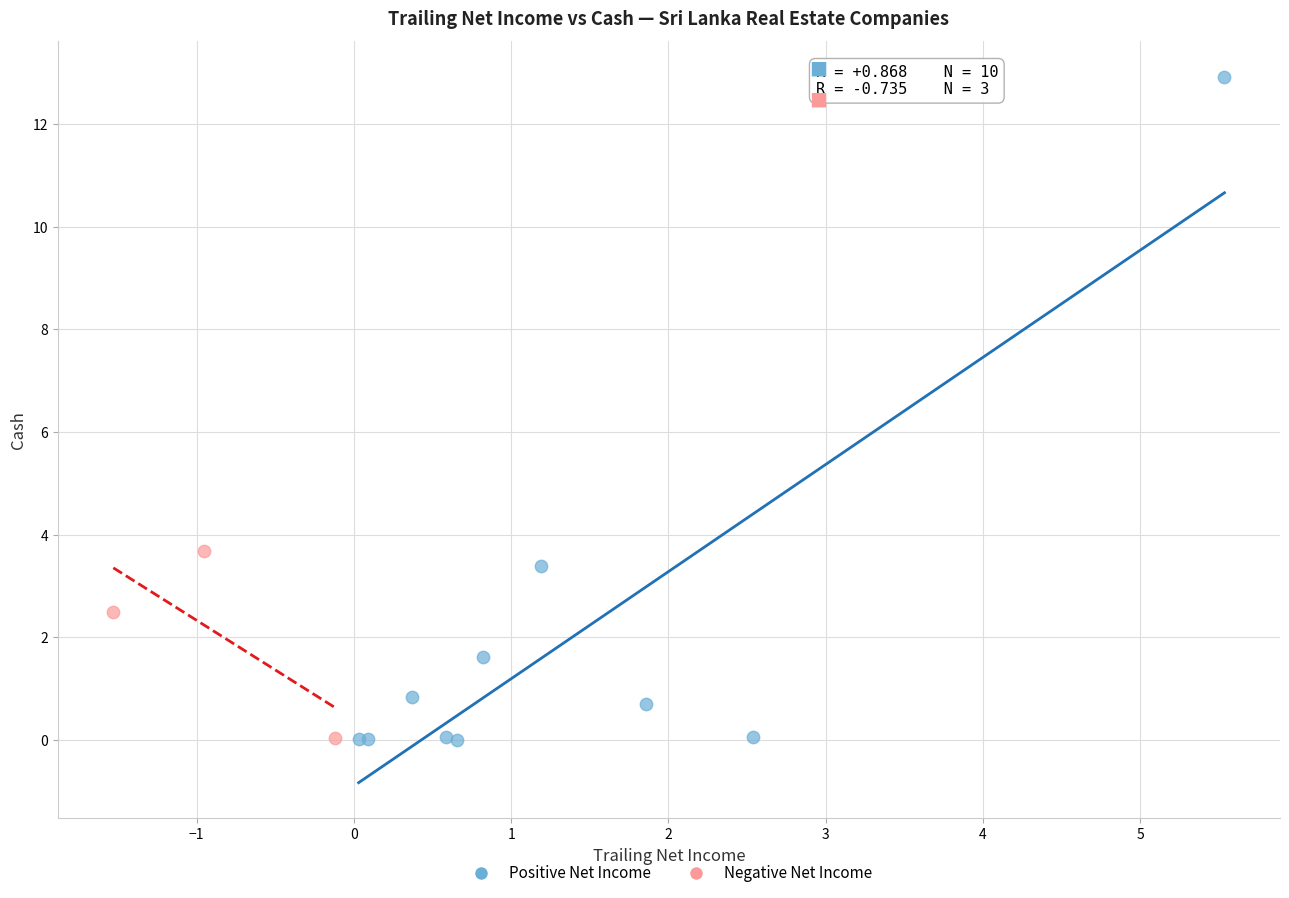

Which series reaches the maximum Y coordinate?

Positive Net Income